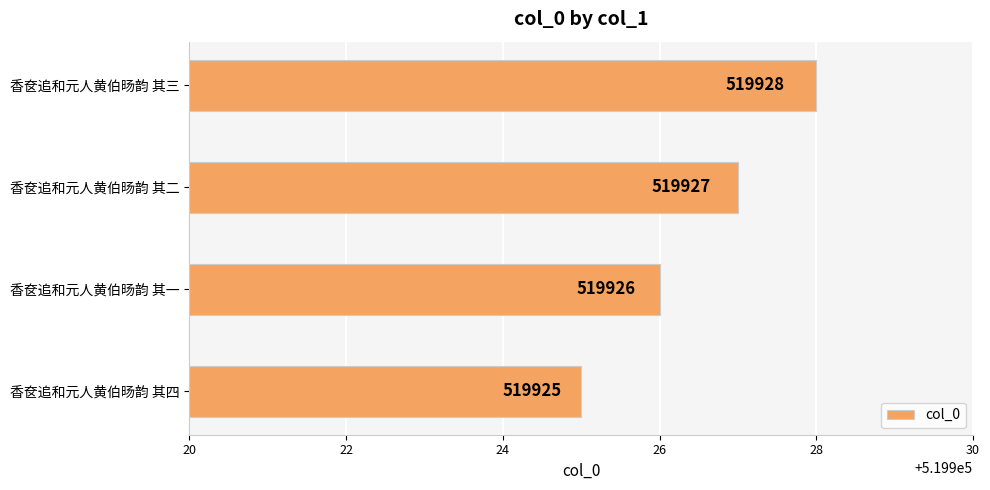

What is the sum of all values?

2079706